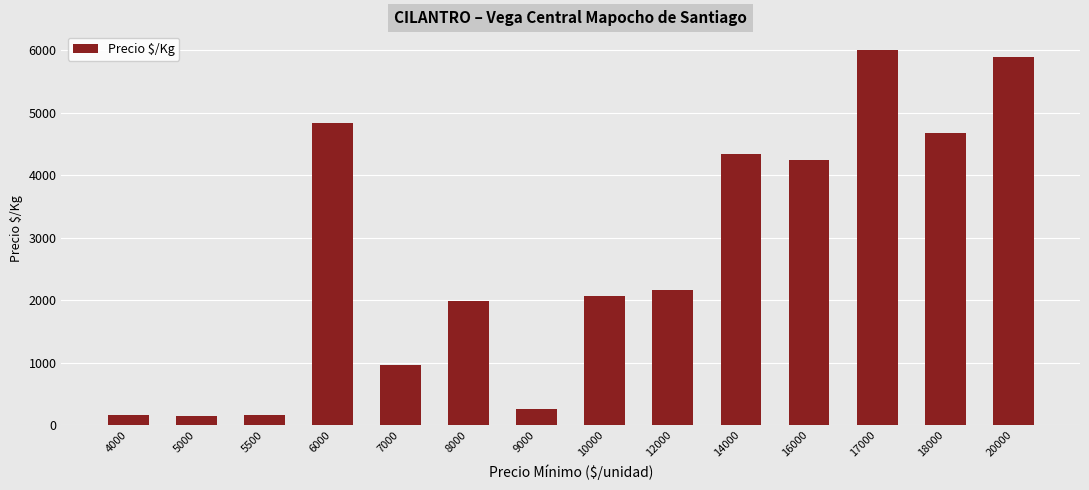

True or false: the data shows 2167.0 at 12000.

True